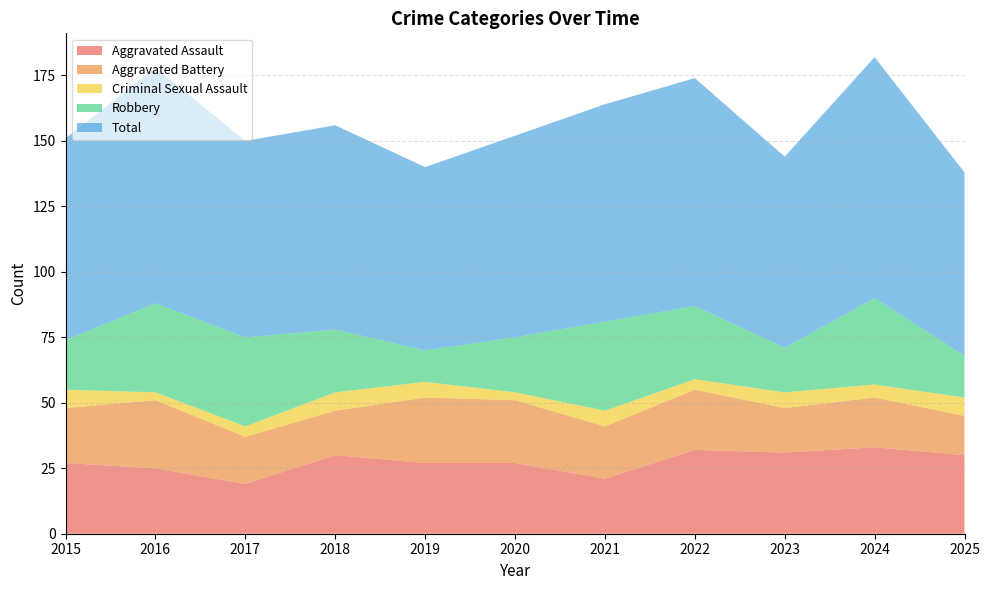

True or false: Criminal Sexual Assault and Aggravated Assault intersect in this chart.

False